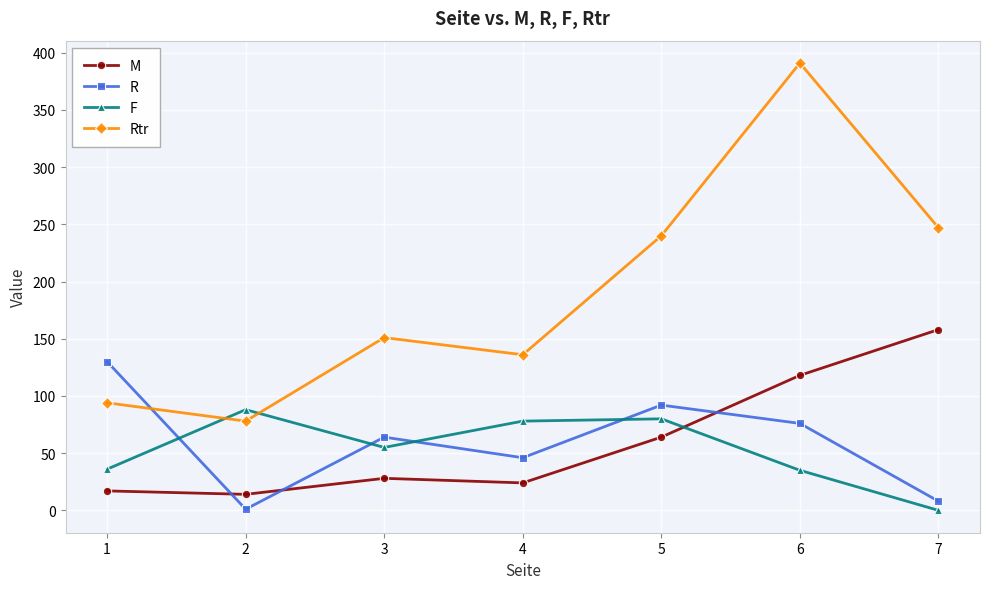

Which series has the largest total across all categories?

Rtr